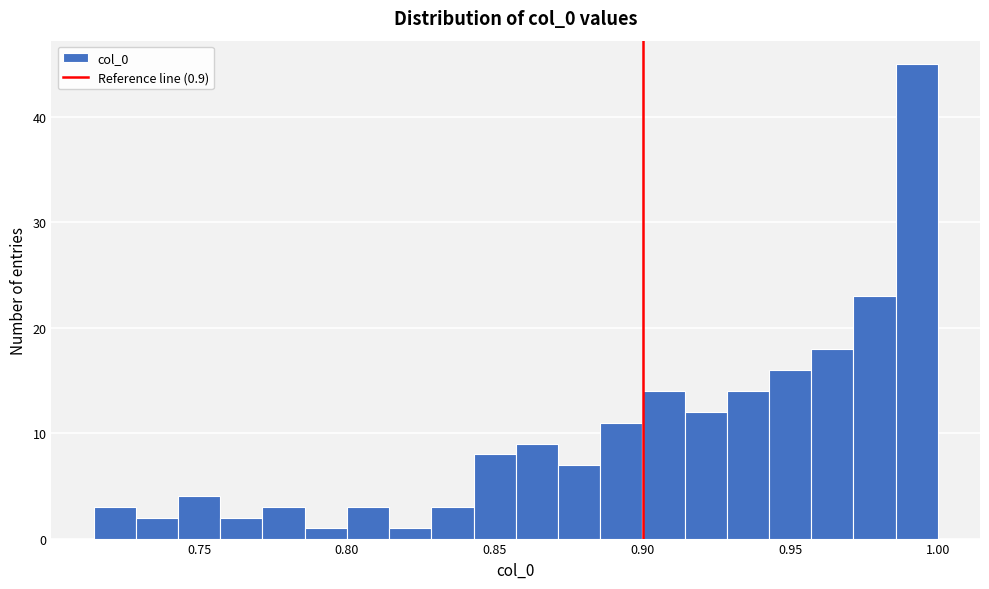

Read against the x-axis, roughly where is the centre of the tallest bar?

0.995